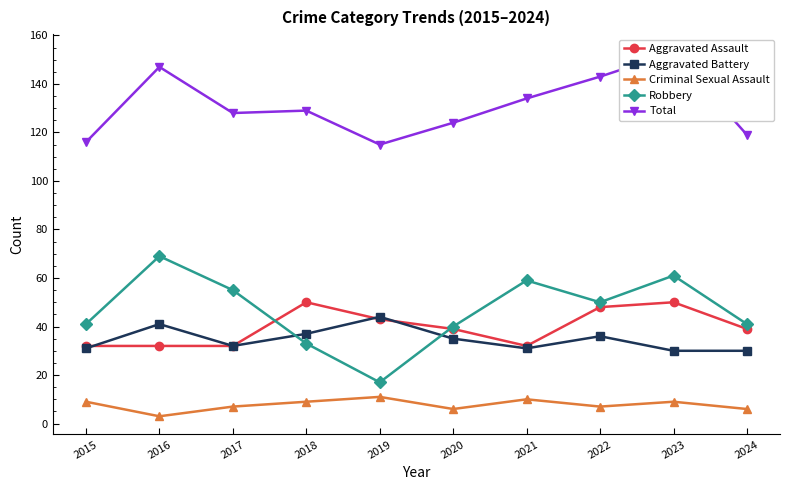

In Criminal Sexual Assault, how many points are lower than both neighbors (excluding endpoints)?

3